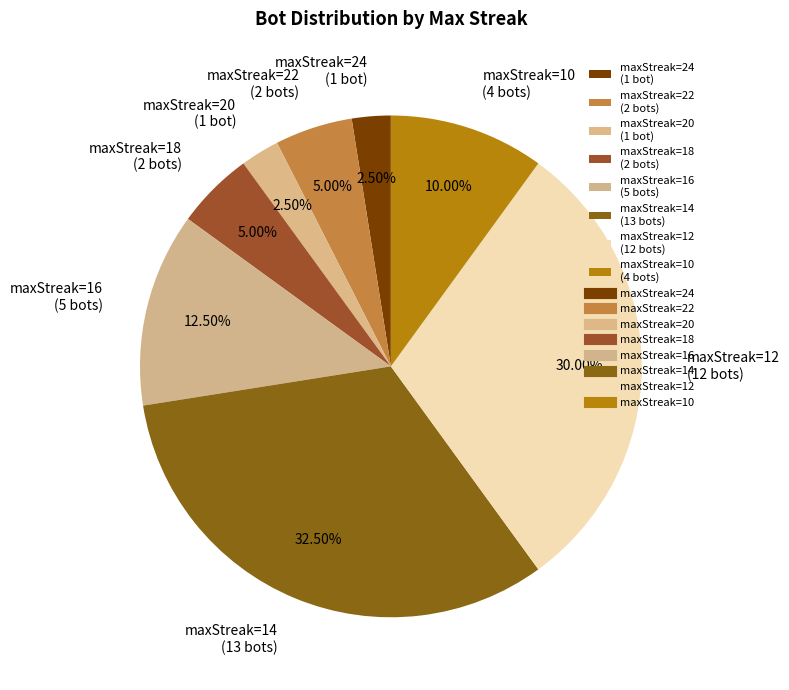

What percentage is NOT represented by maxStreak=24 (1 bot)?

97.5%